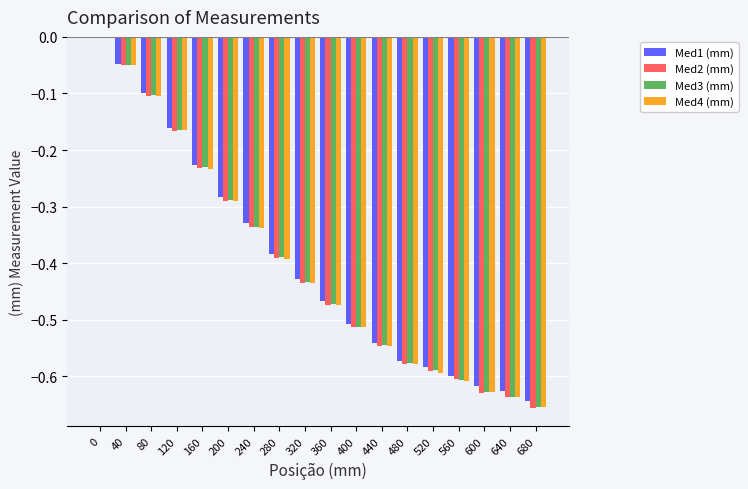

What is the difference between the Med4 (mm) values at 120 and 640?

0.5